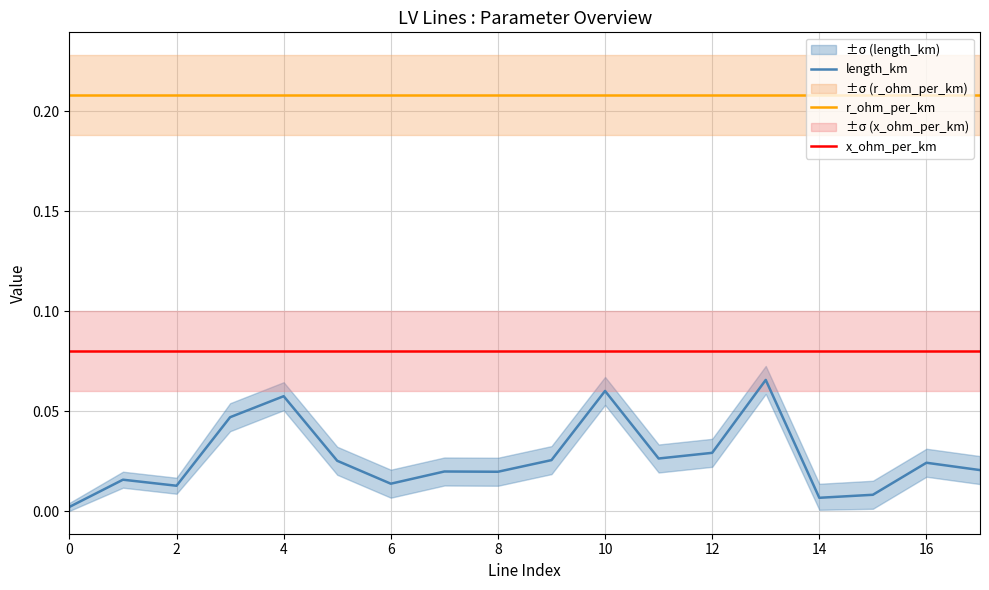

What are all the series names shown in the legend?

length_km, r_ohm_per_km, x_ohm_per_km